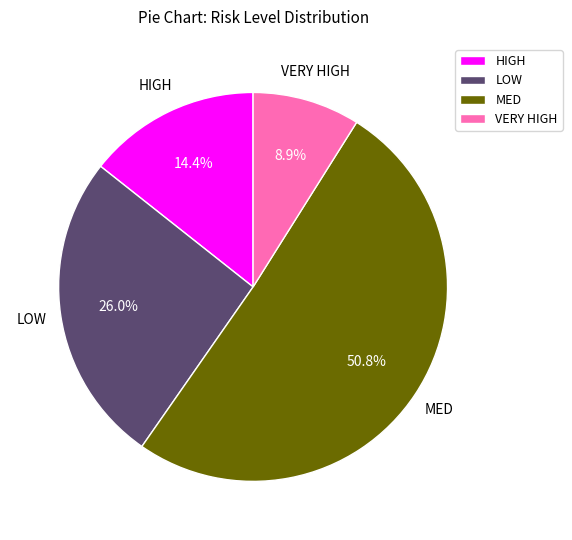

To the nearest percent, what is the average slice percentage?

25%